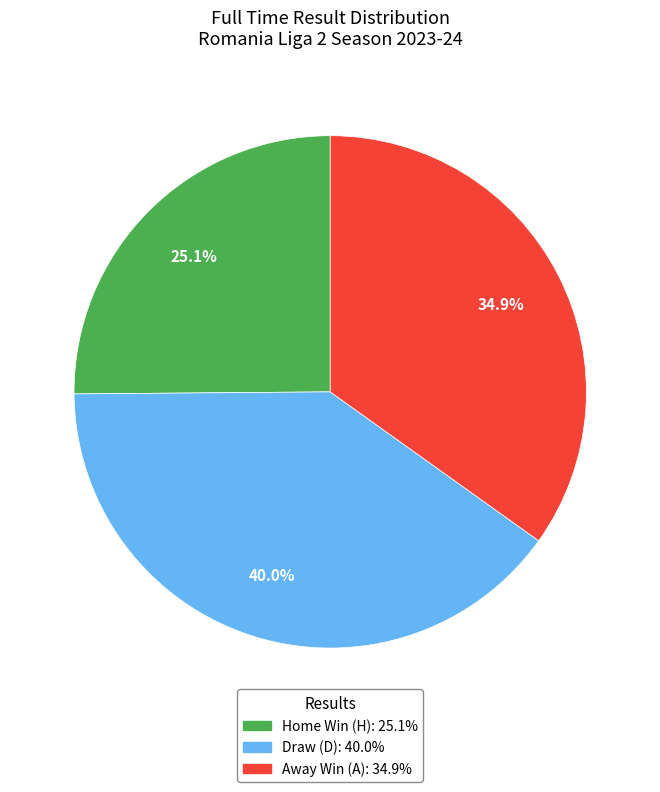

Is there a majority slice in this chart?

No